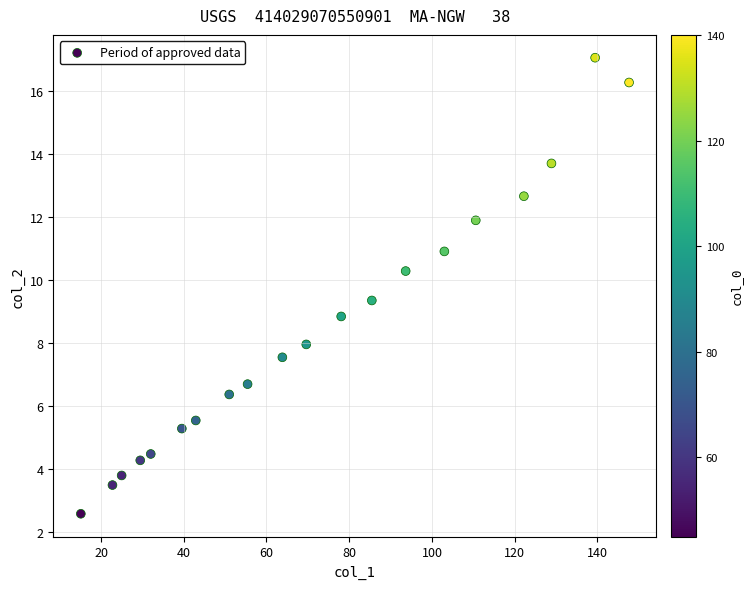

What is the range of Y values (max minus min)?

14.5